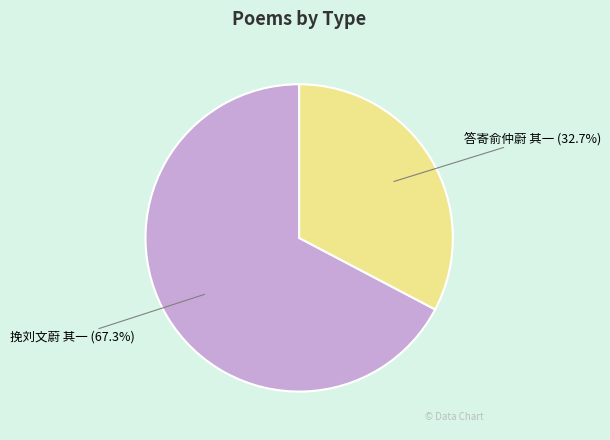

Is there any slice that represents more than half of the pie?

Yes